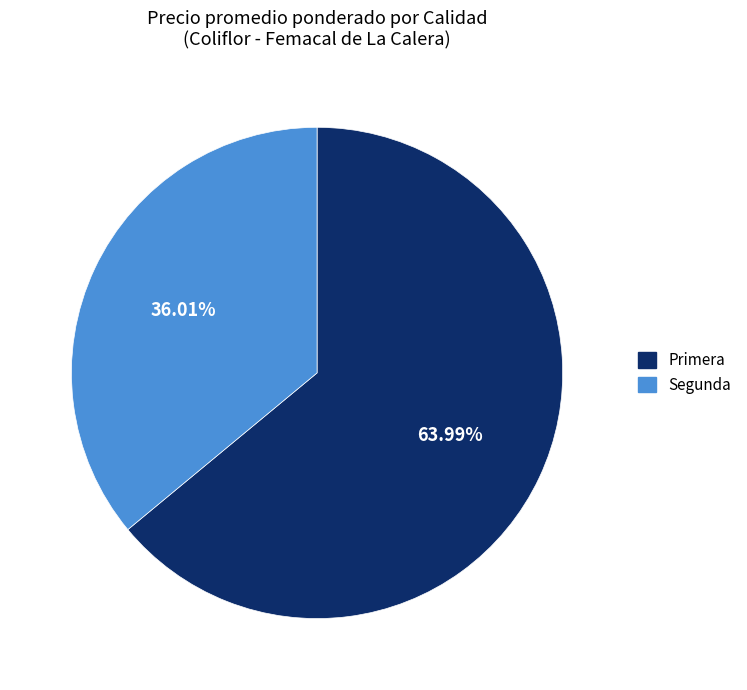

Approximately how many times larger is the value at Segunda compared to Primera?

0.6